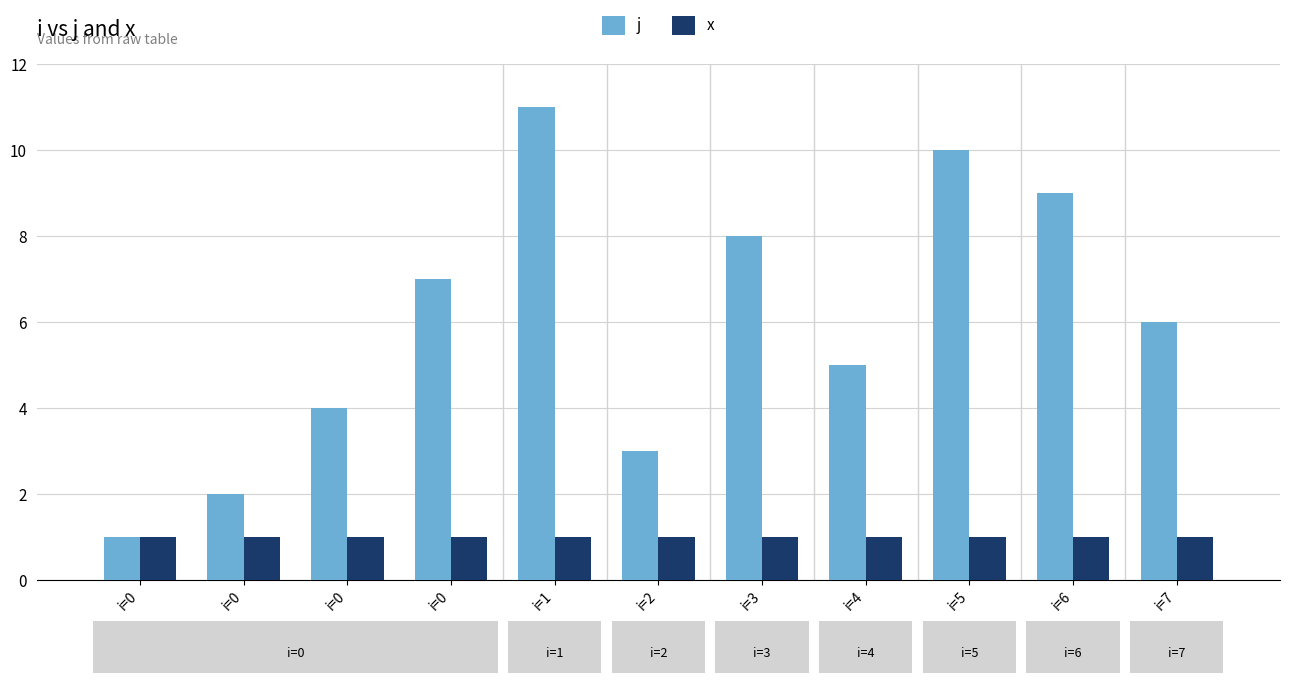

Rank the categories by j value from highest to lowest.

i=1, i=5, i=6, i=3, i=0, i=7, i=4, i=0, i=2, i=0, i=0